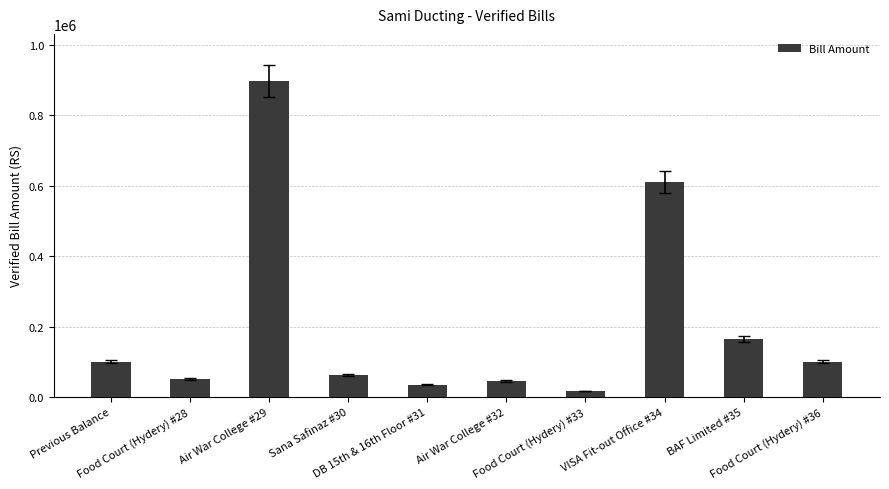

Reading left to right, extract all data points from this chart.

100000	49840	896955	61163	34650	44740	16940	610464	164970	100000